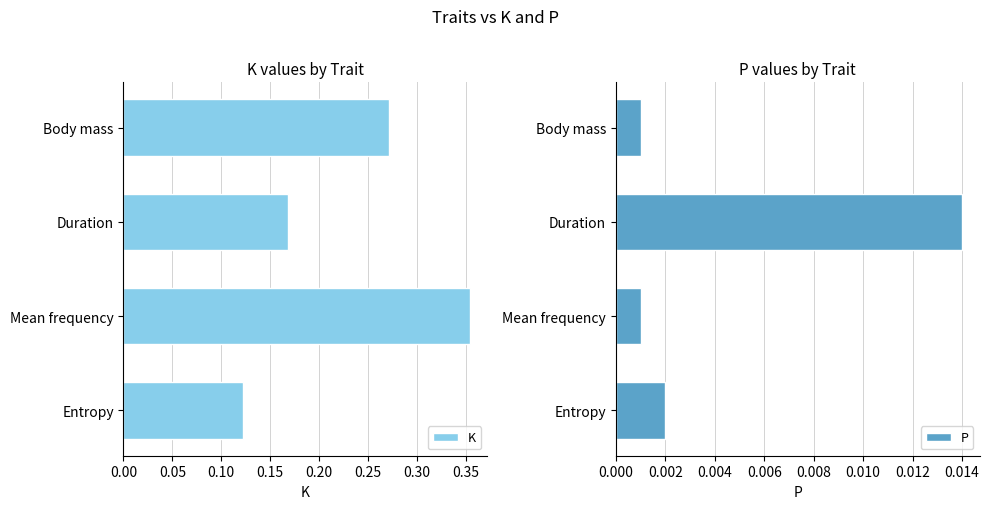

Rank the categories by K value from lowest to highest.

Entropy, Duration, Body mass, Mean frequency